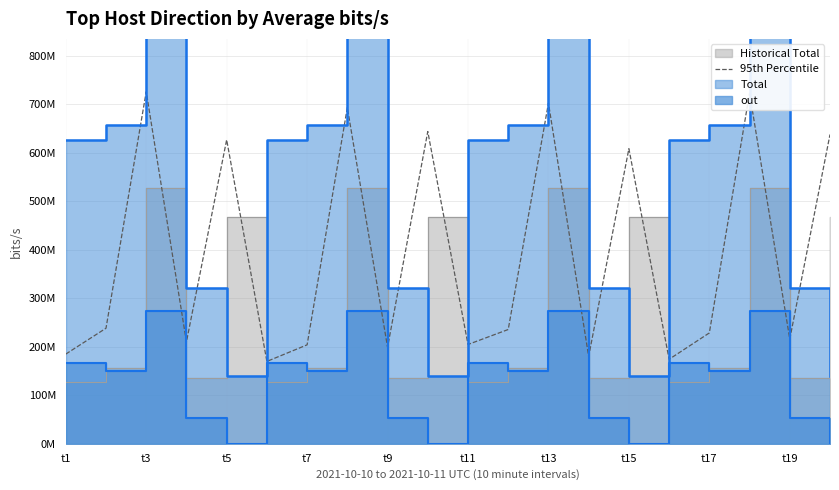

True or false: there are more than 2 points higher than both neighbors.

True